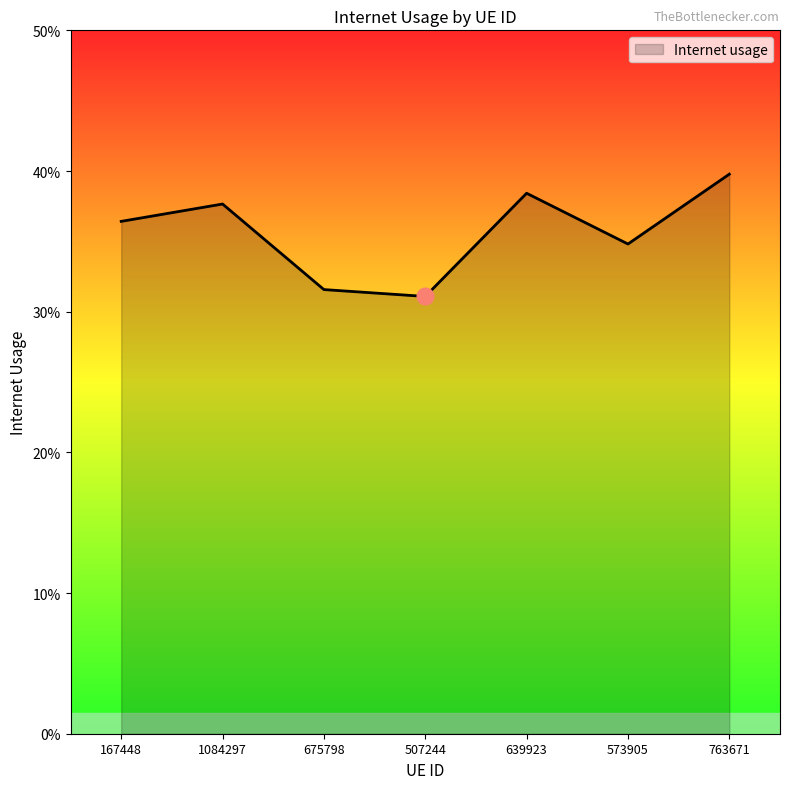

What is the sum of the values at 167448 and 1084297?

0.7